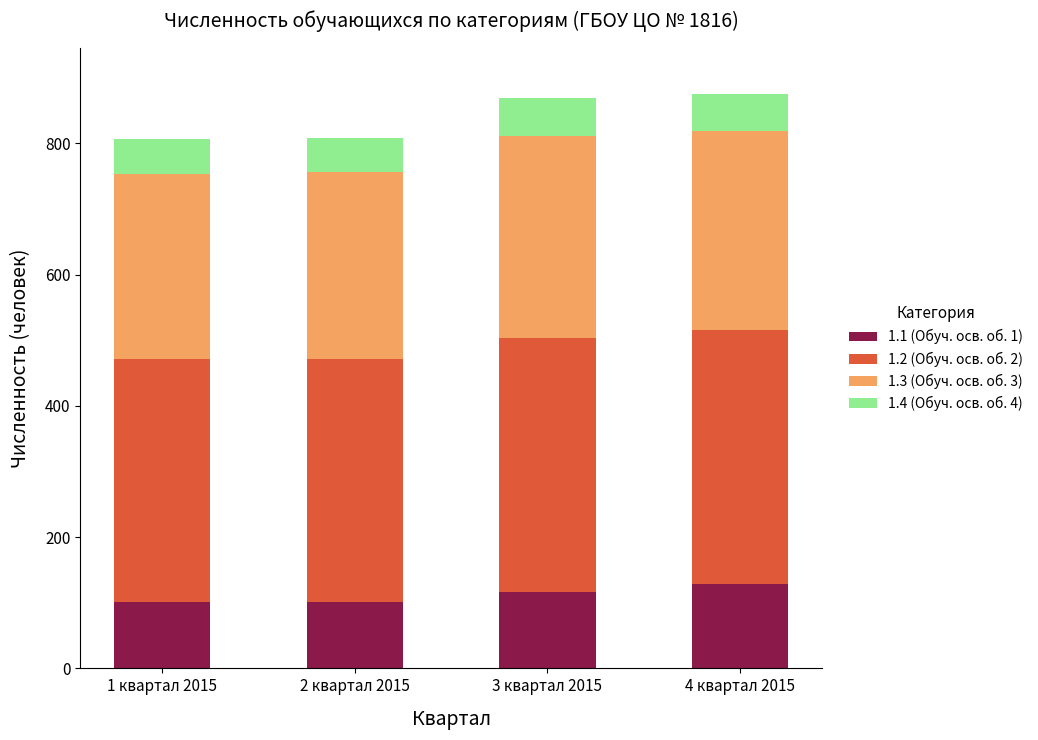

The 1.1 (Обуч. осв. об. 1) series shows 193 at 4 квартал 2015. True or false?

False